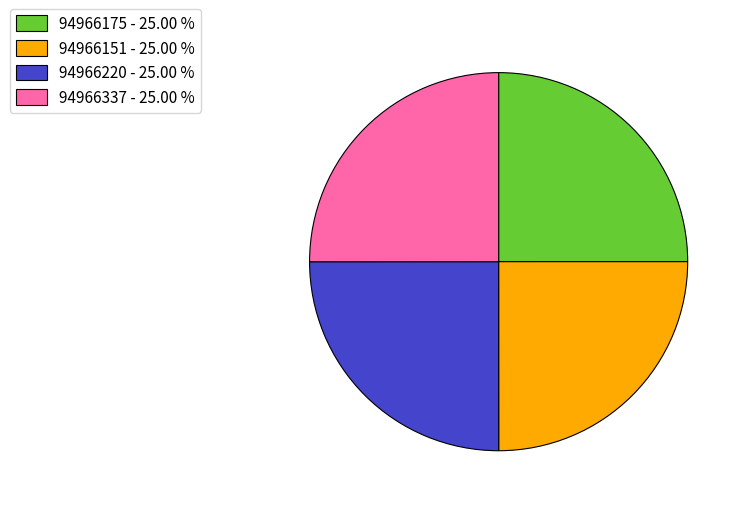

Does any single category account for the majority?

No